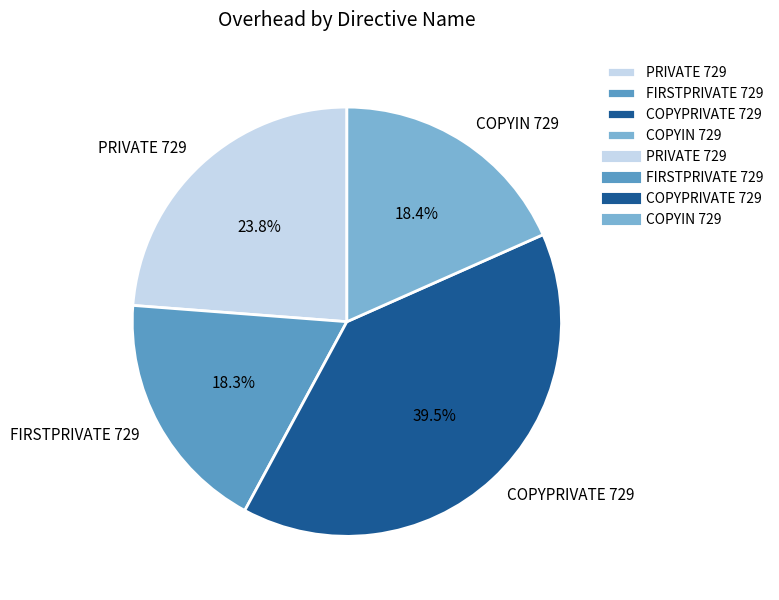

Is there any slice that represents more than half of the pie?

No